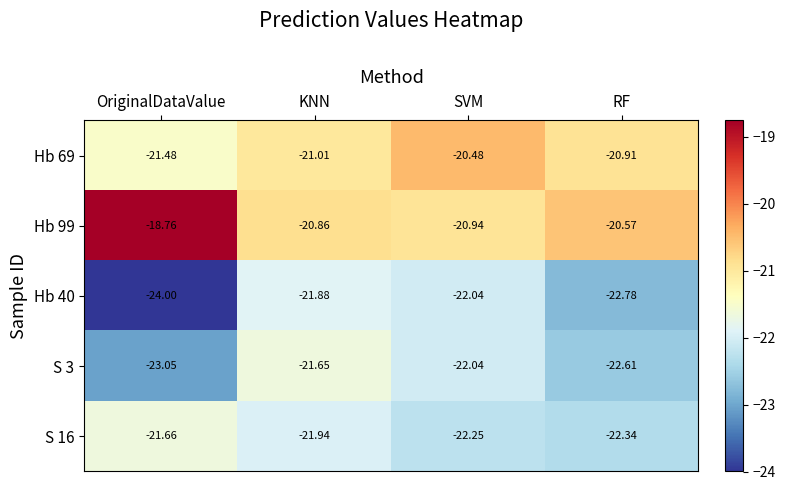

Is the value of Hb 99 at OriginalDataValue greater than the value of Hb 40 at SVM?

Yes